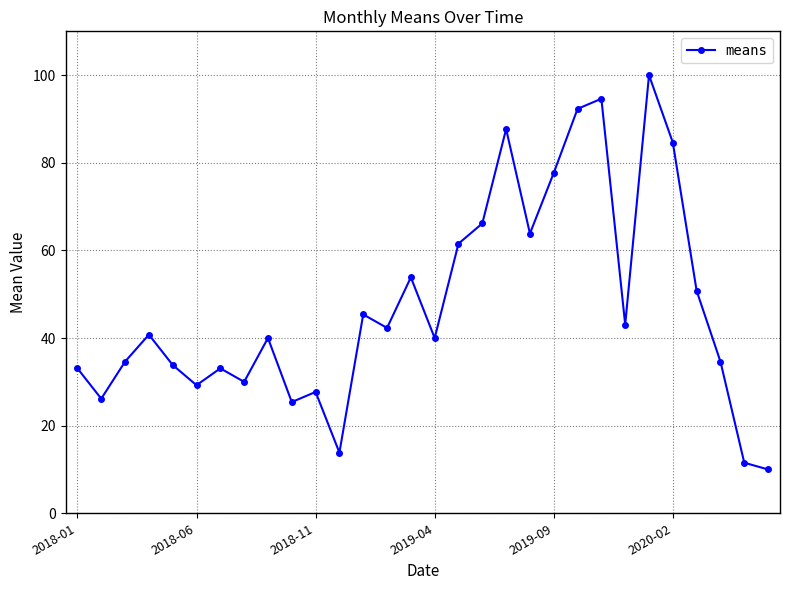

What is the value of the 11th point from the left?

27.7